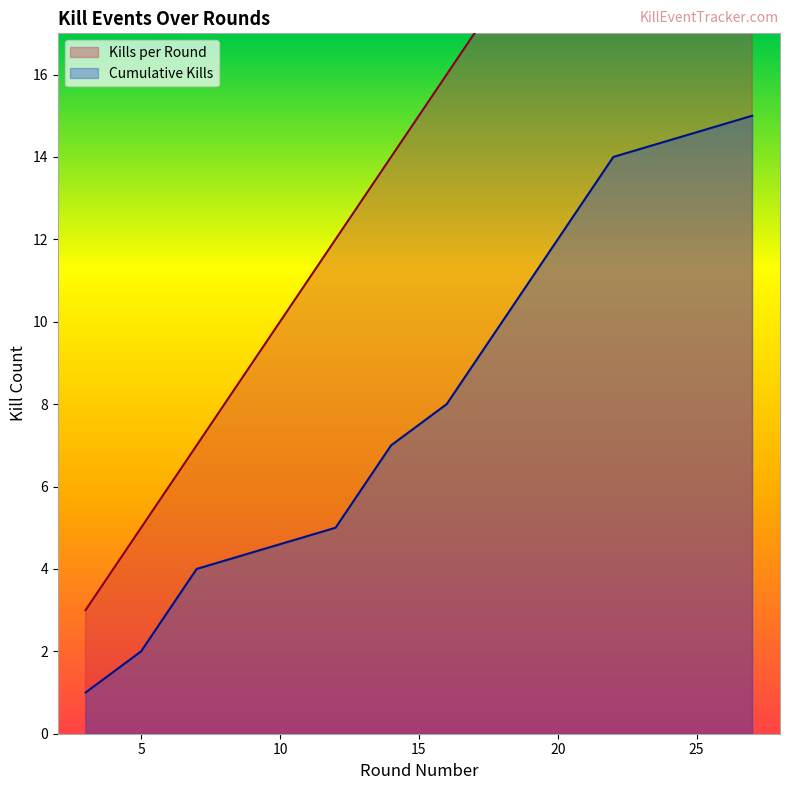

The Cumulative Kills series shows 8 at 20. True or false?

False